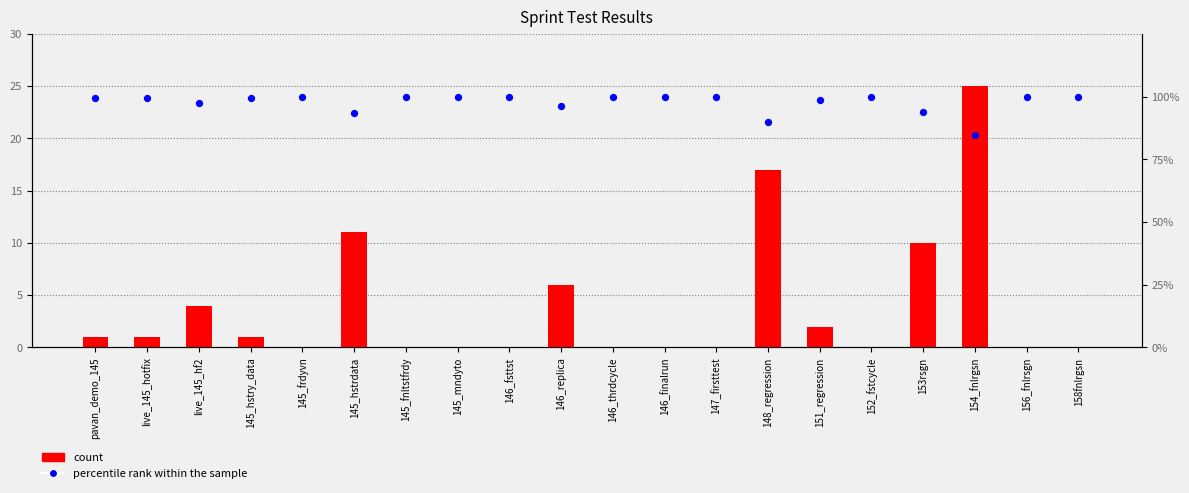

Which series reaches the minimum Y coordinate?

count